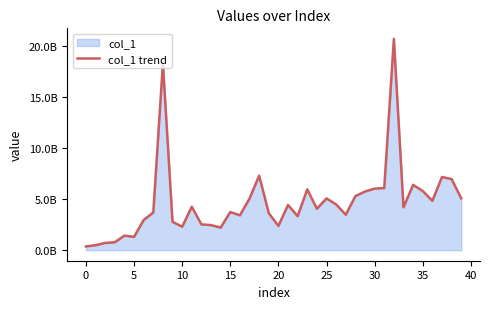

What value does the data have at 25?

5061056846.6